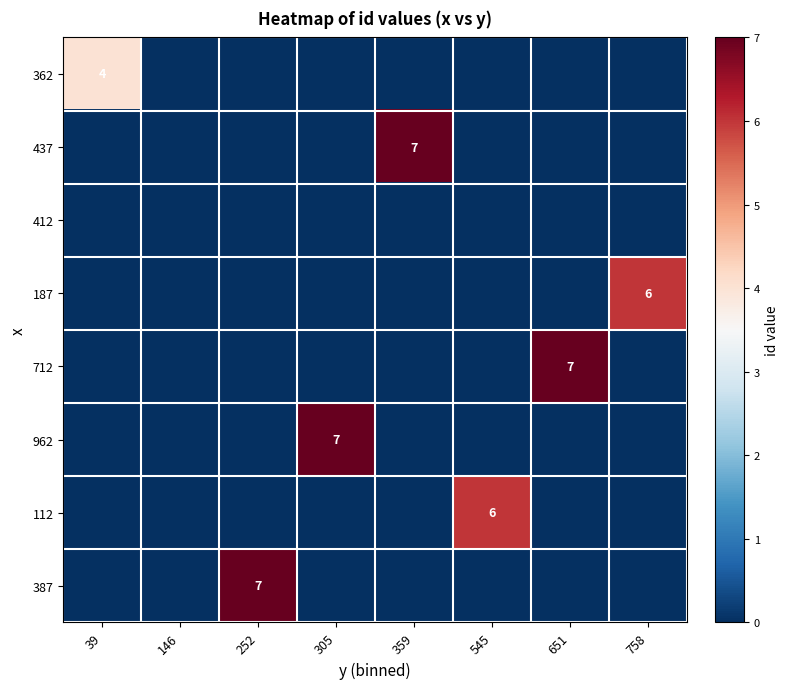

True or false: 962 has a value of 7 at 305.

True